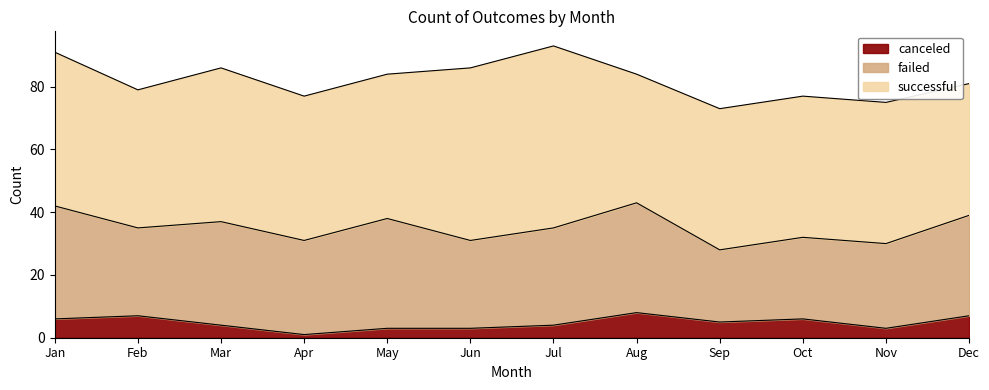

What is the value of the failed point at the 5th from the left?

35